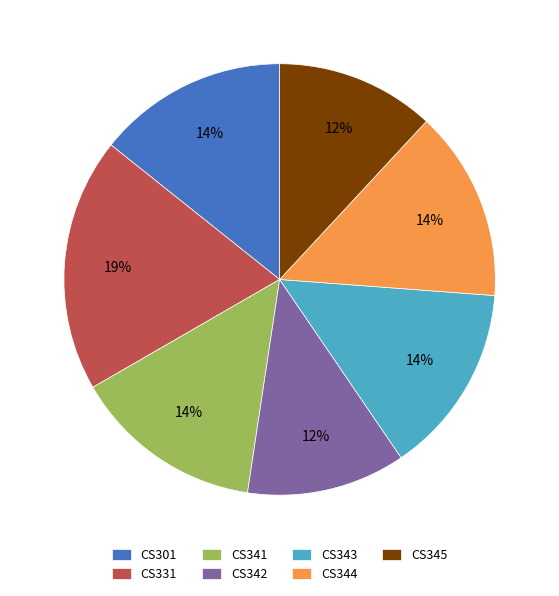

Is there a majority slice in this chart?

No